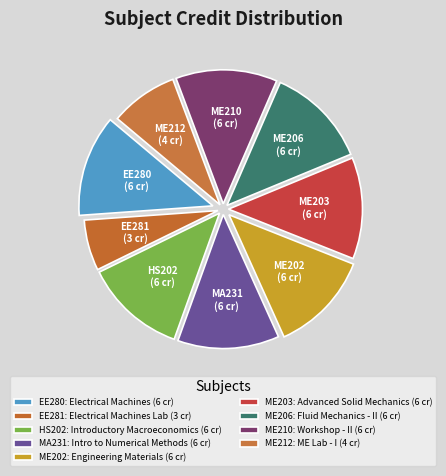

Is ME212 the majority of the pie?

No